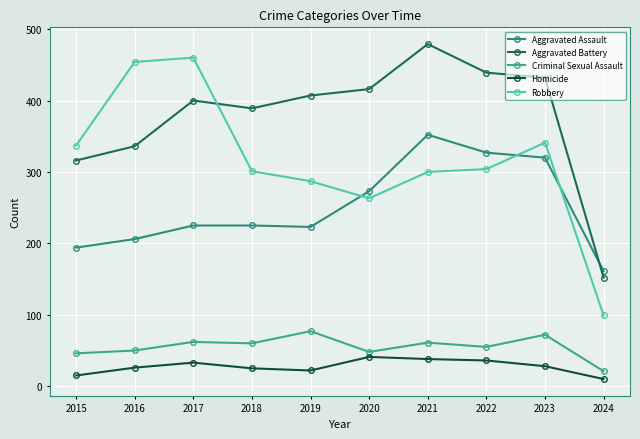

What is the value of the Criminal Sexual Assault point at the 5th from the left?

77